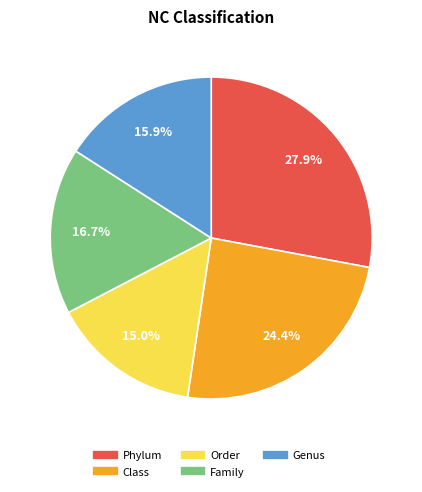

How many segments does this pie chart have?

5